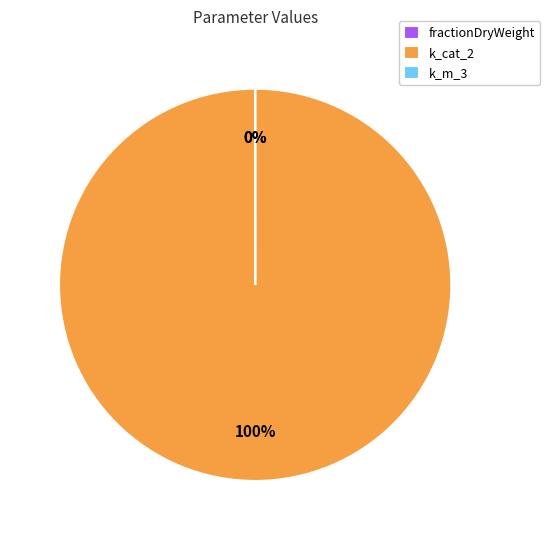

Which category accounts for the majority?

k_cat_2